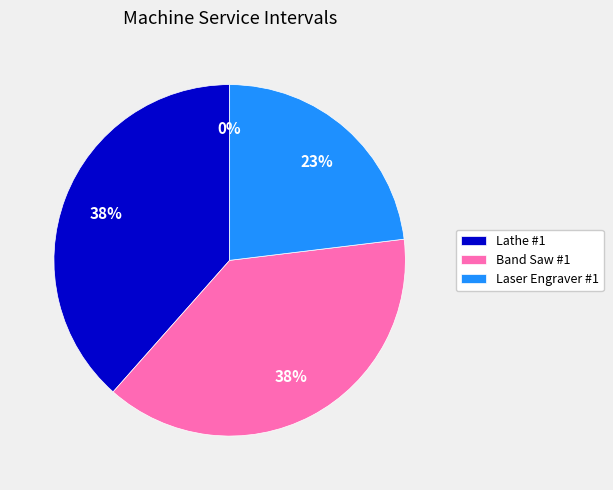

The General Workshop Benches slice represents 1% of the pie. True or false?

False